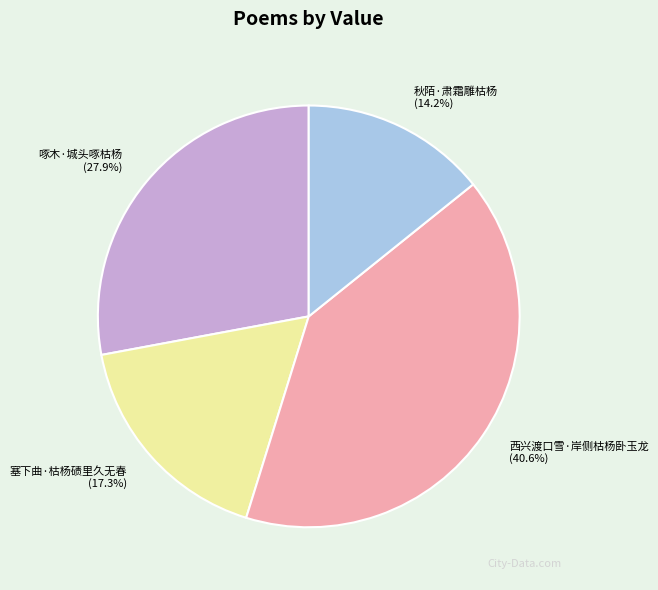

How many segments does this pie chart have?

4